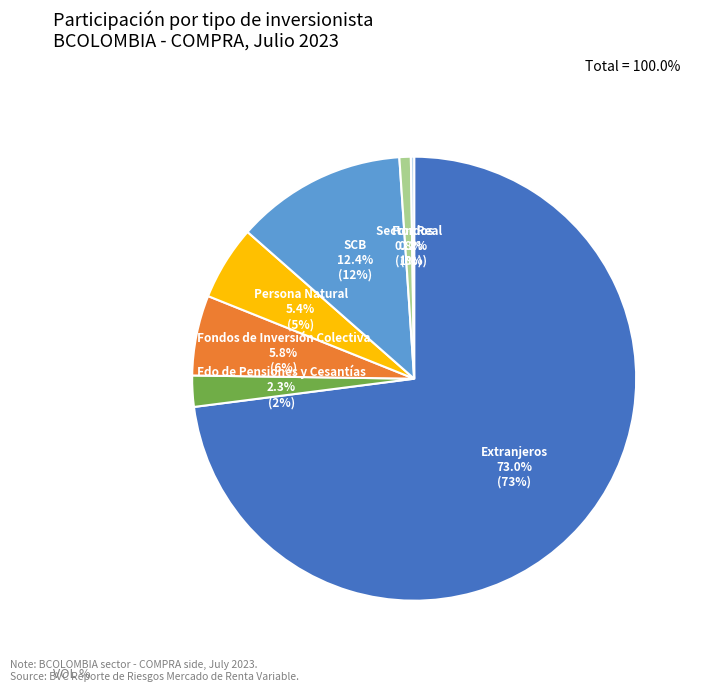

Which has a higher value, Extranjeros or Fdo de Pensiones y Cesantías?

Extranjeros